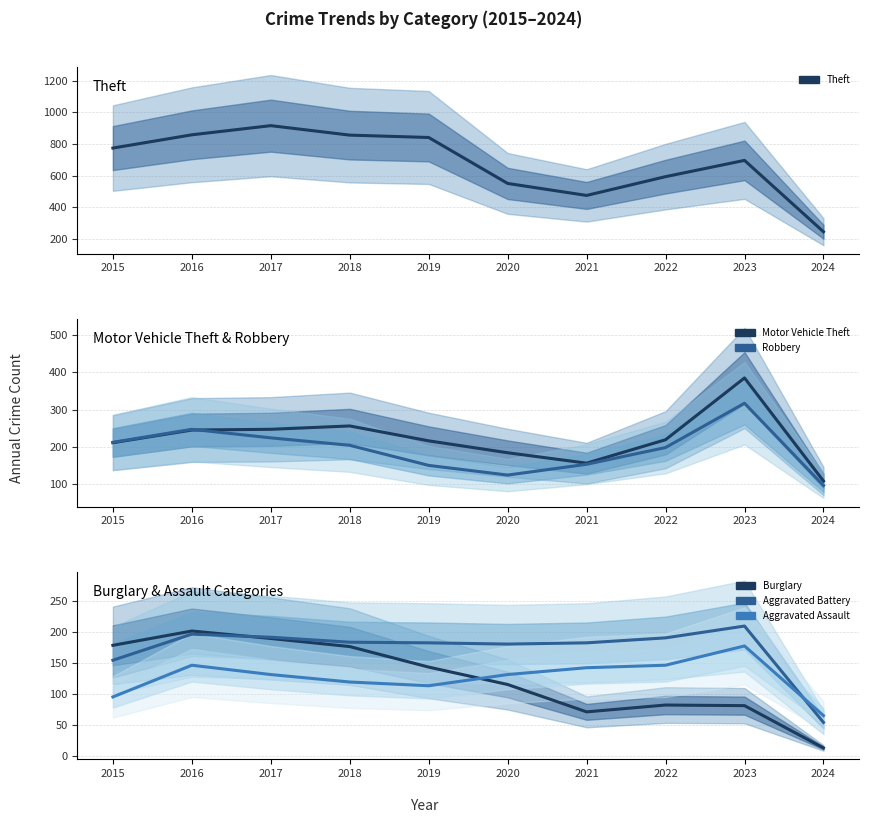

Reading left to right, list all the values displayed in this chart.

Theft: 774	858	916	856	841	550	474	593	696	244
Motor Vehicle Theft: 211	245	247	256	216	184	156	219	385	108
Robbery: 212	247	224	204	150	124	153	198	317	96
Burglary: 178	201	189	176	143	115	71	82	81	13
Aggravated Battery: 154	196	191	183	182	180	182	190	209	54
Aggravated Assault: 95	146	131	119	113	131	142	146	177	65